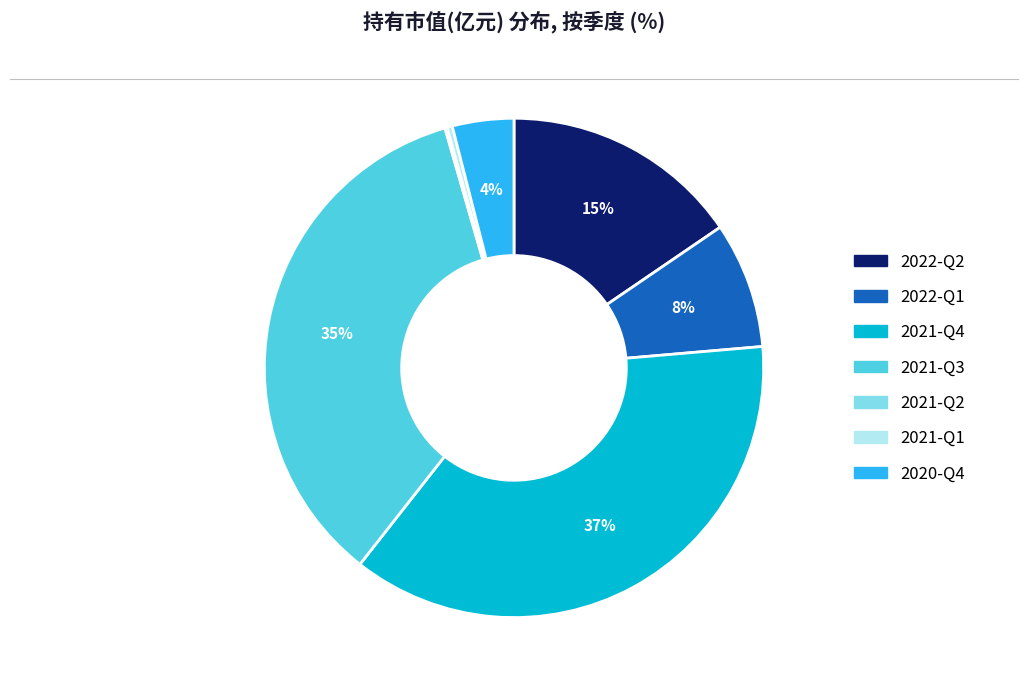

Does 2021-Q3 account for over 50% of the chart?

No